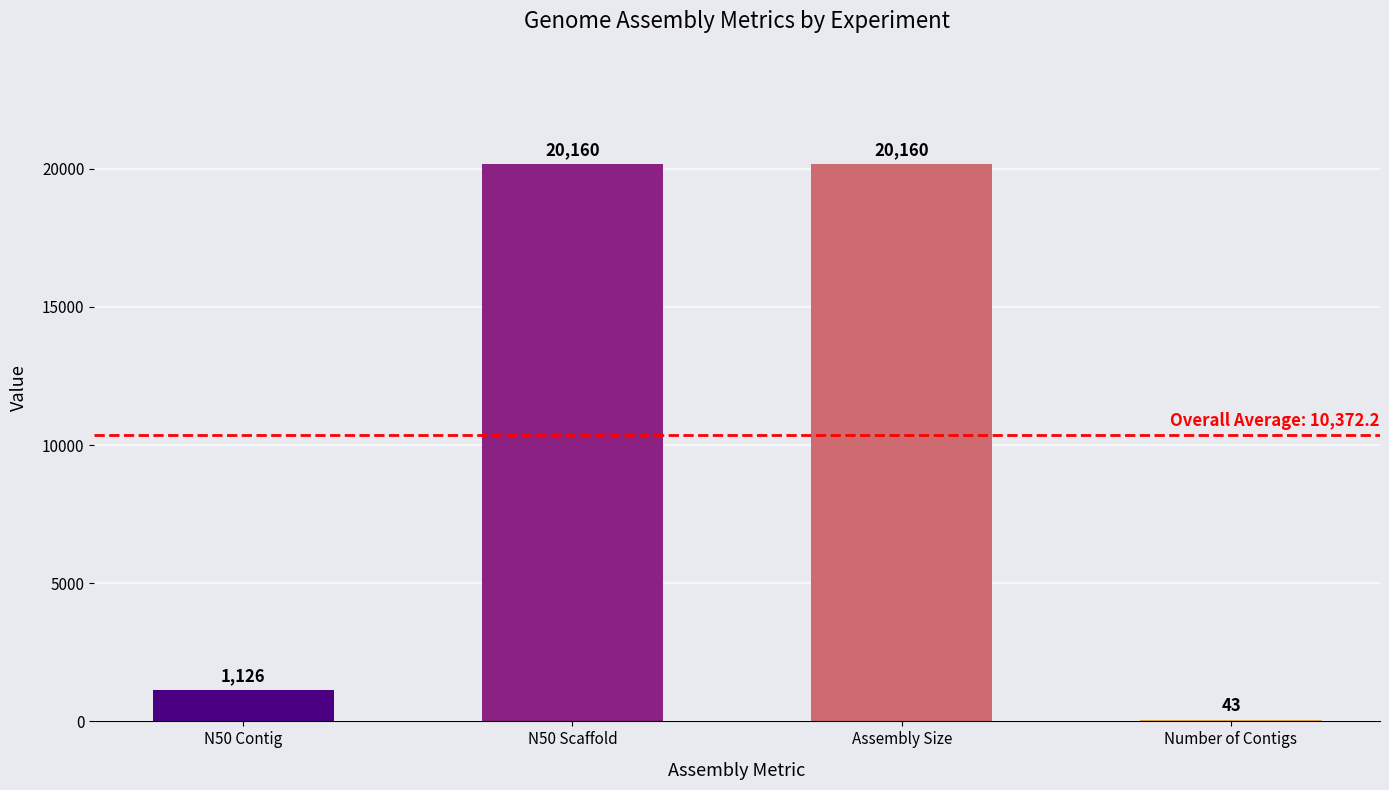

Is it true that the value at Assembly Size is 10865?

False